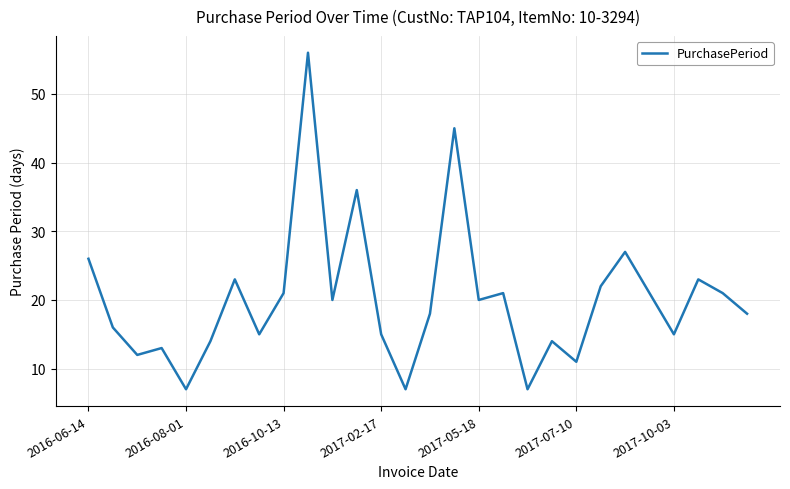

What is the difference between the maximum and minimum values?

49